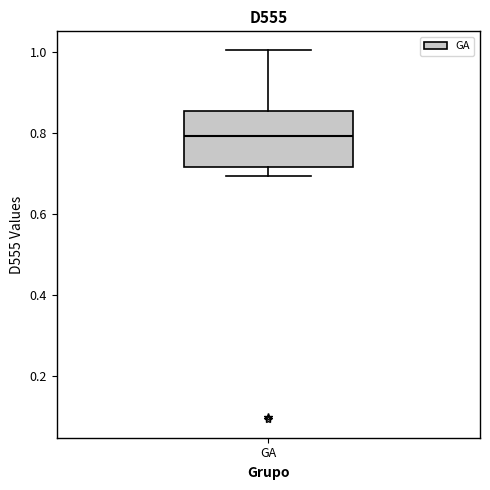

Transcribe this box plot: give where the median line is, the range the box spans, and where the two whiskers end, as read against the y-axis. The values are not printed on the chart, so give them approximately, as read against the axis.

median 0.80, box 0.72 to 0.86, whiskers 0.70 to 1.00